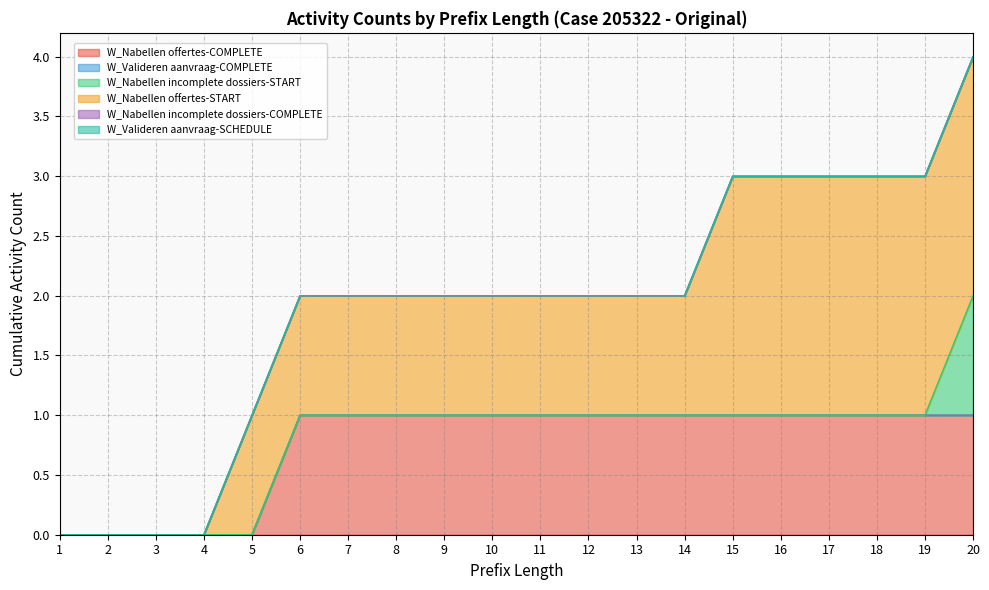

Which series changed the most between 7 and 9?

W_Nabellen offertes-COMPLETE